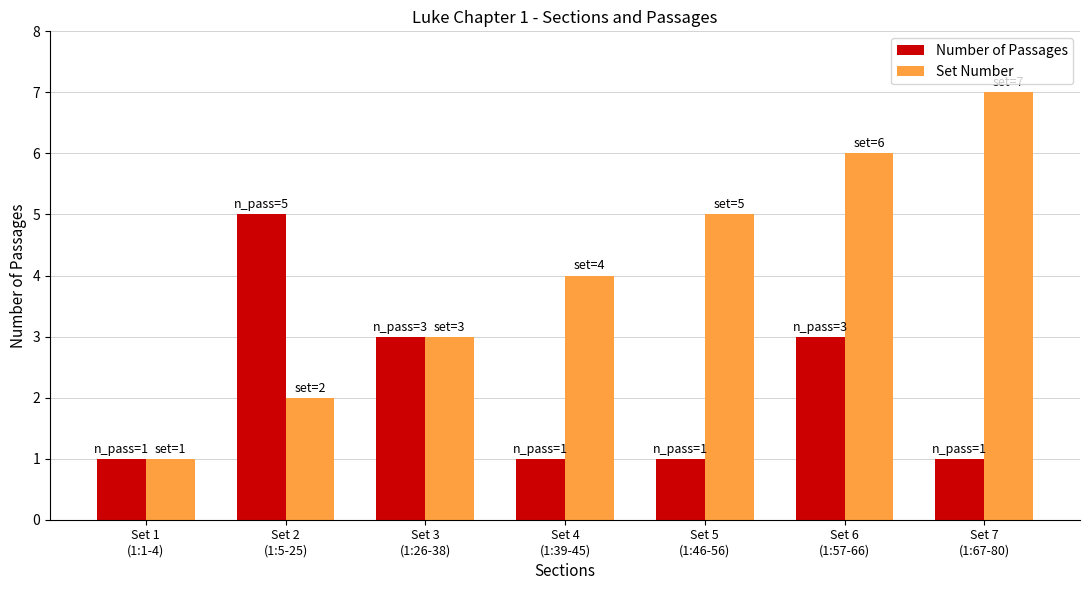

What is the total value across all series at Set 2
(1:5-25)?

7